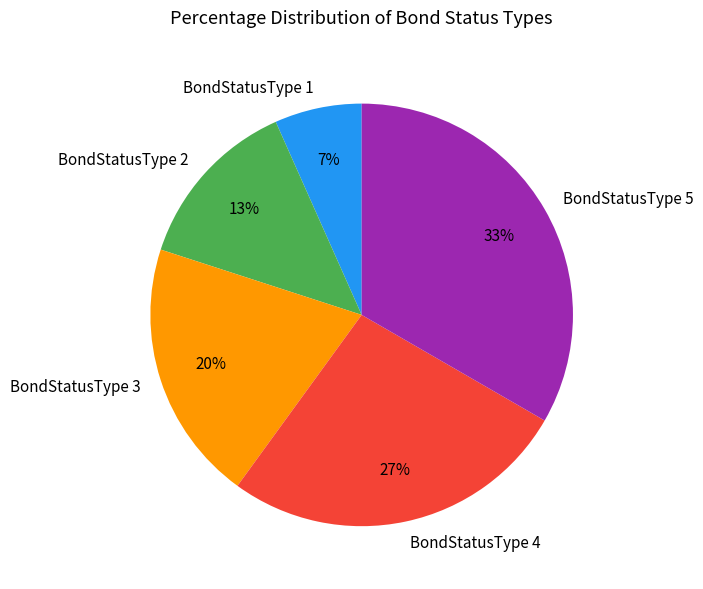

To the nearest percent, what is the average slice percentage?

20%